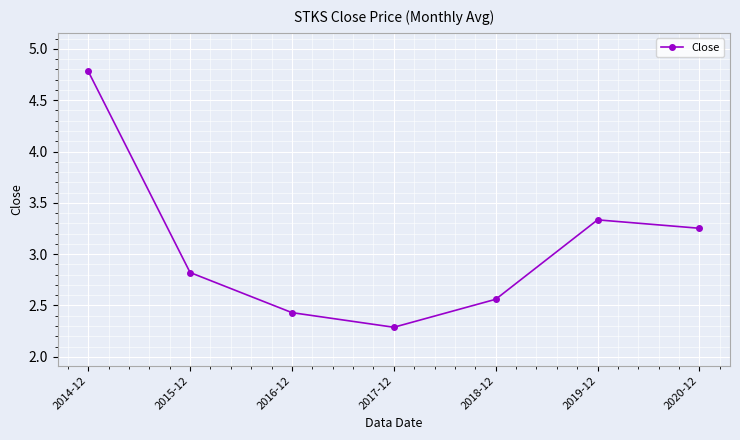

What is the smallest value displayed?

2.3